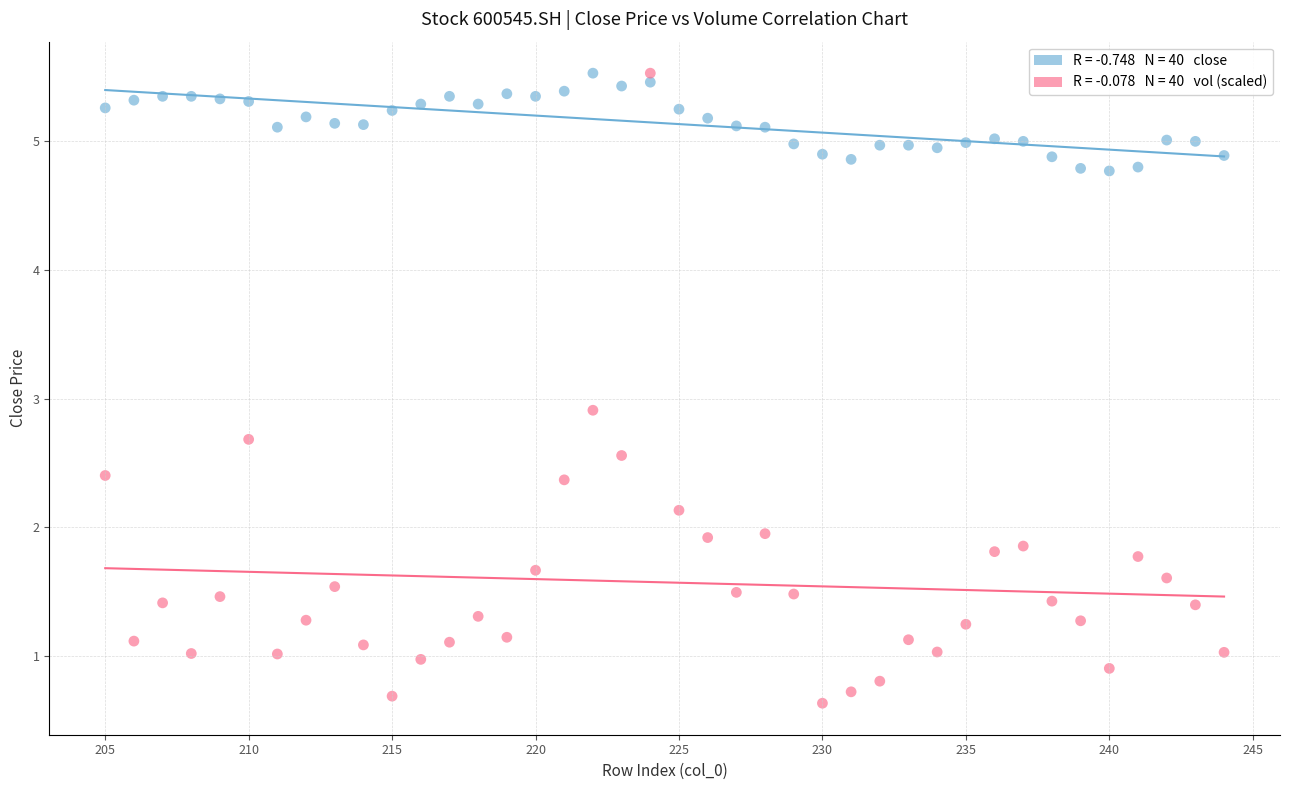

Across all series, what Y value is closest to 3?

2.9